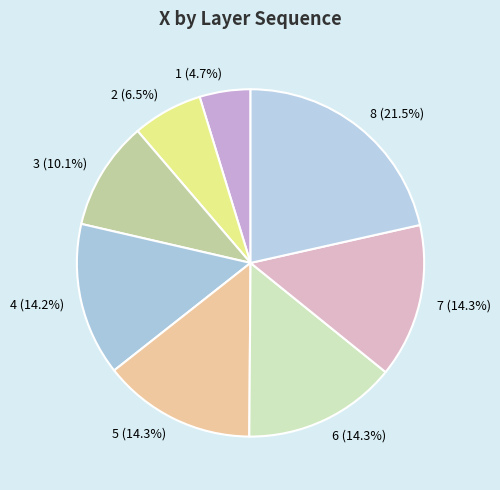

Count the number of slices in the pie.

8